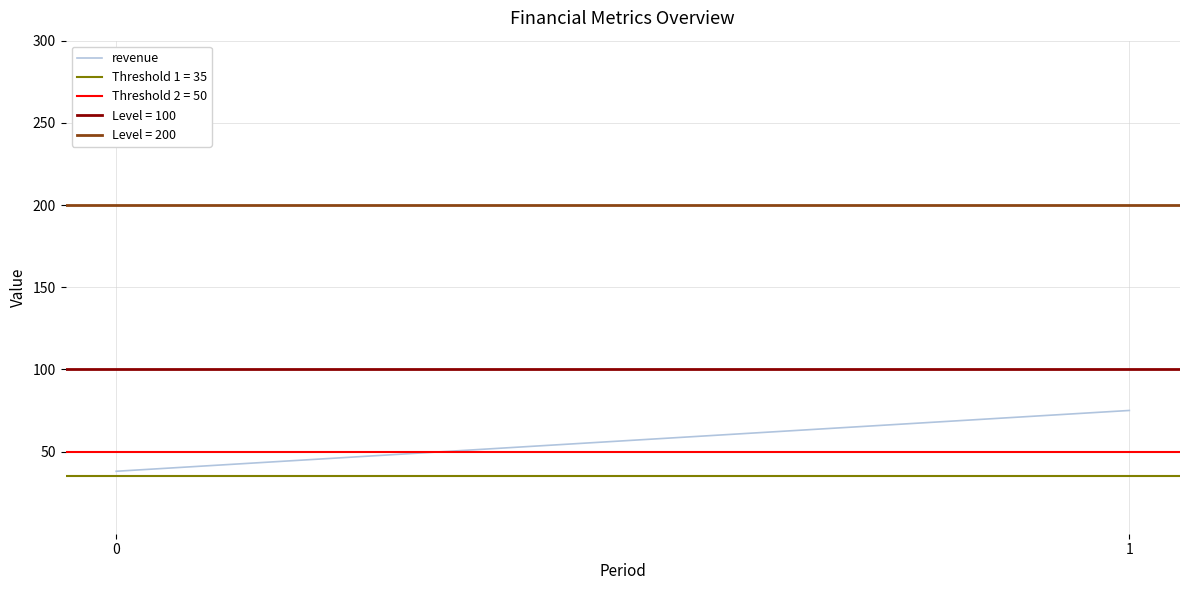

Reading left to right, what are all the values shown in this chart?

38	75